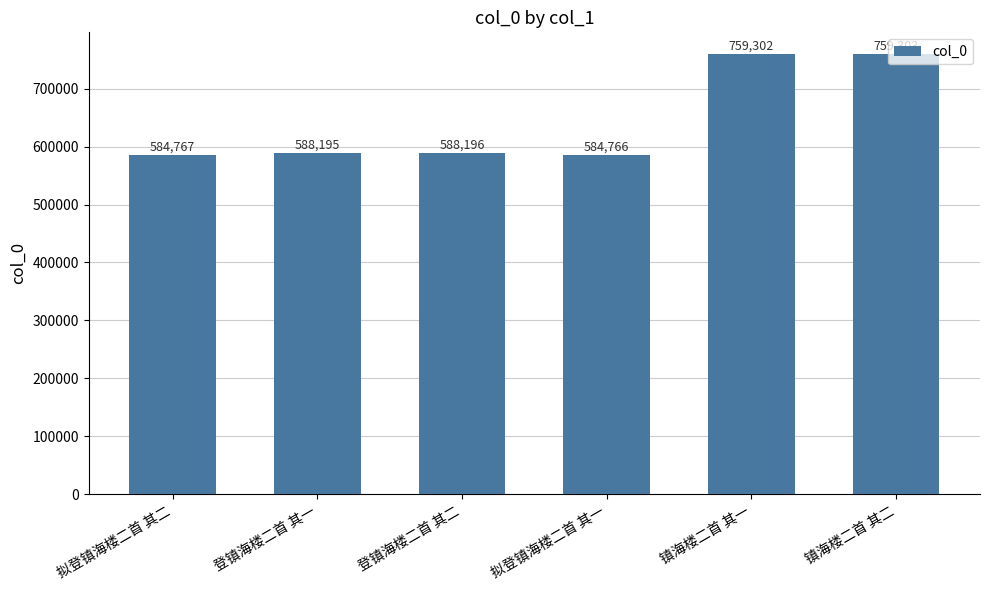

The chart shows a value of 230387 at 拟登镇海楼二首 其一. True or false?

False